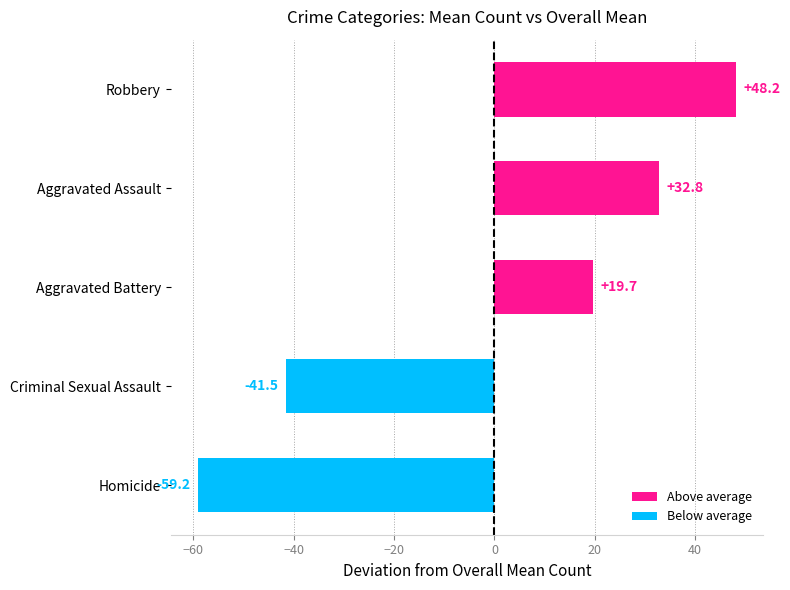

Reading bottom to top, list all the values displayed in this chart.

Homicide=-59.2	Criminal Sexual Assault=-41.5	Aggravated Battery=19.7	Aggravated Assault=32.8	Robbery=48.2